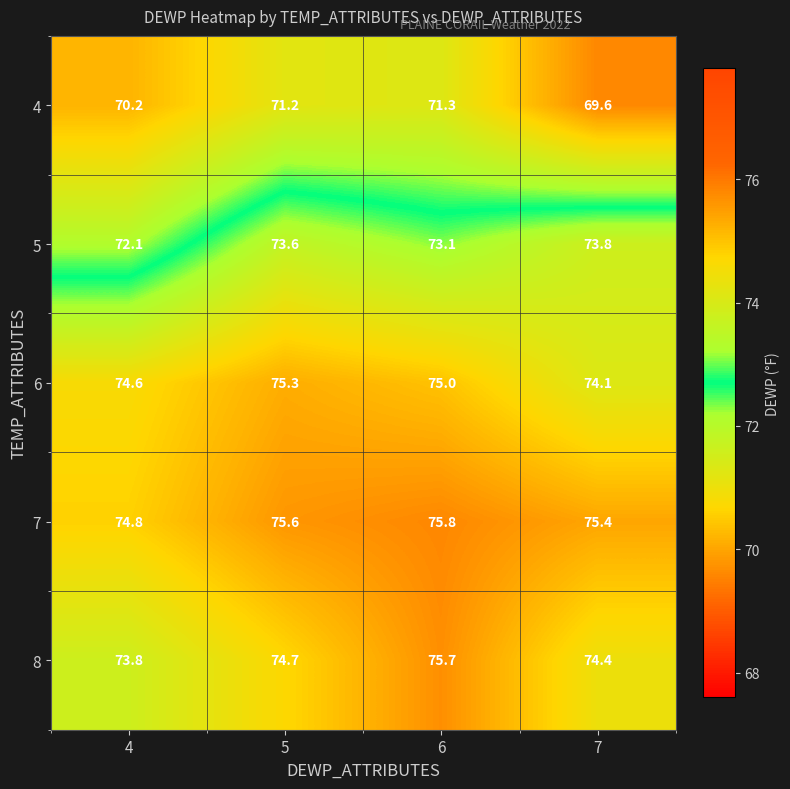

Is it true that 5 equals 73.8 at 7?

True